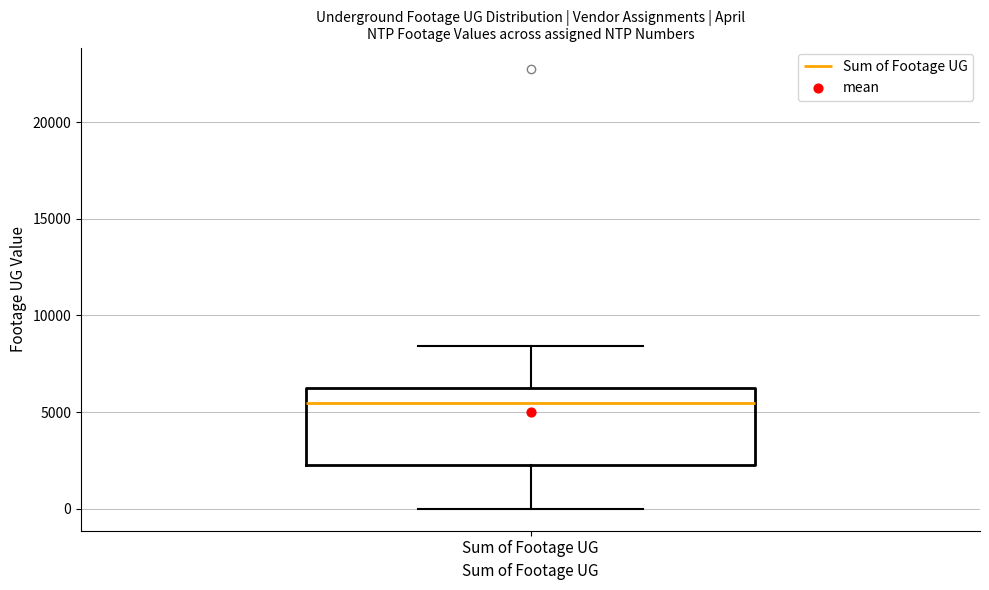

Read this box plot against the y-axis: the position of the median line, the range covered by the box, and the ends of both whiskers. The values are not printed on the chart, so give them approximately, as read against the axis.

median 5500, box 2500 to 6500, whiskers 0 to 8500